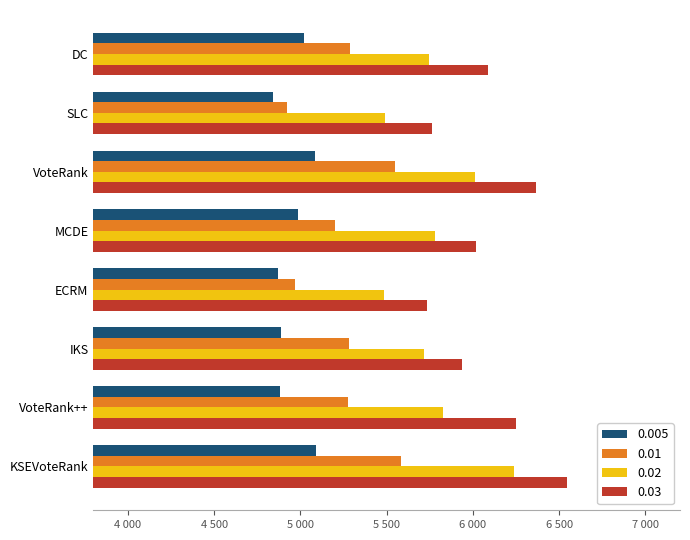

What is the approximate value of 0.02 at MCDE?

5780.4